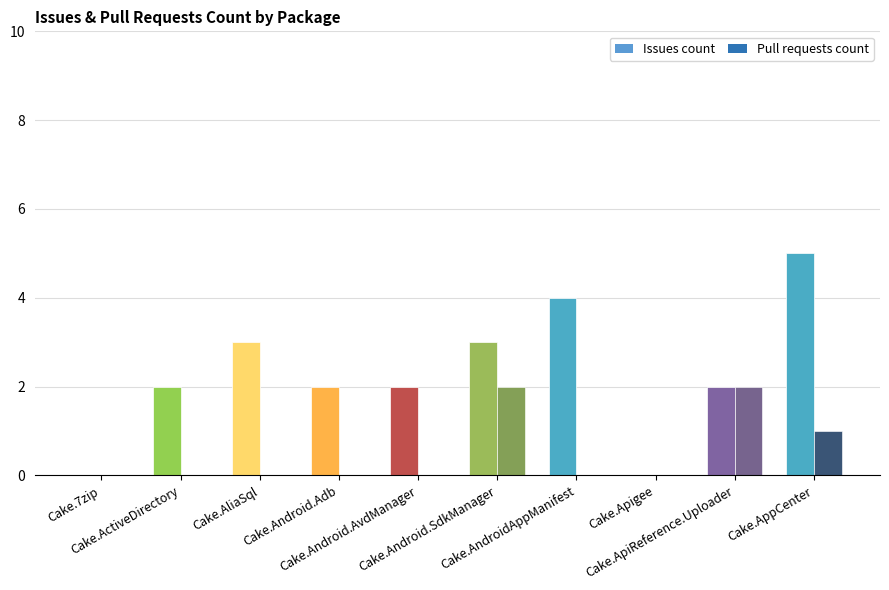

Which series changed the most between Cake.Android.AvdManager and Cake.Apigee?

Issues count